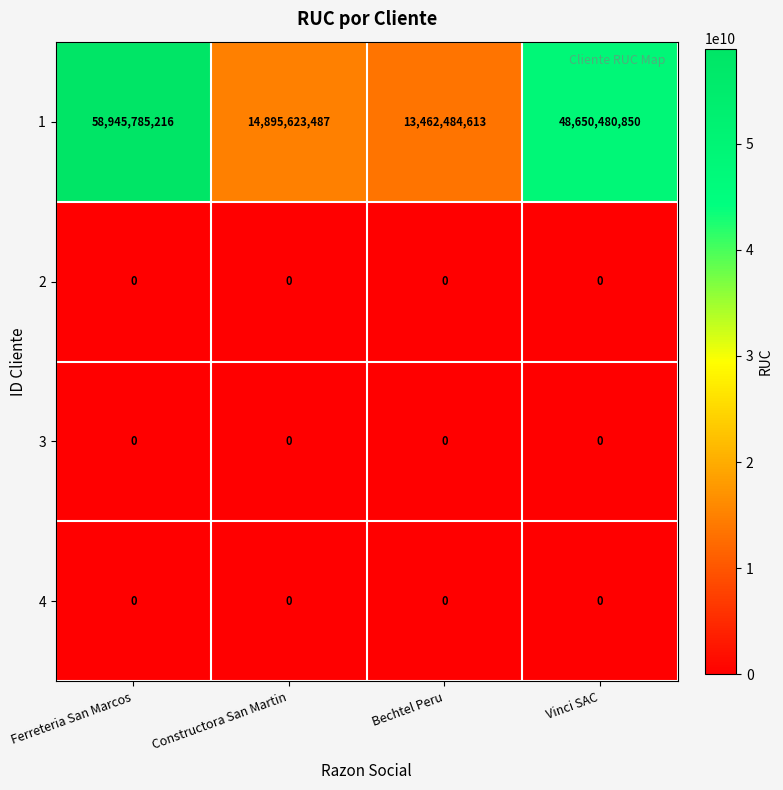

The 4 series shows 0 at Vinci SAC. True or false?

True